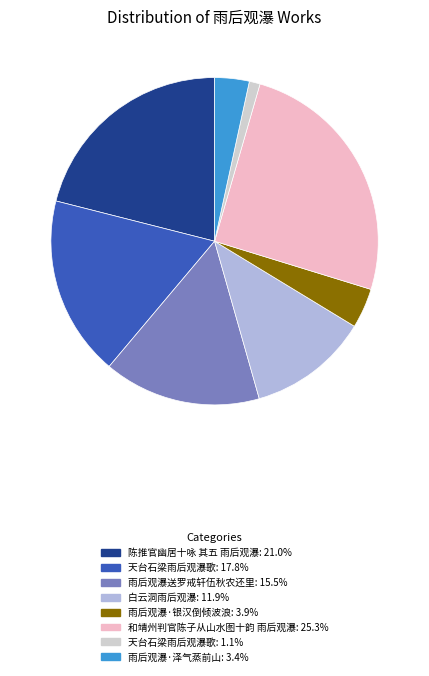

Does 天台石梁雨后观瀑歌: 17.8% represent more than half of the total?

No